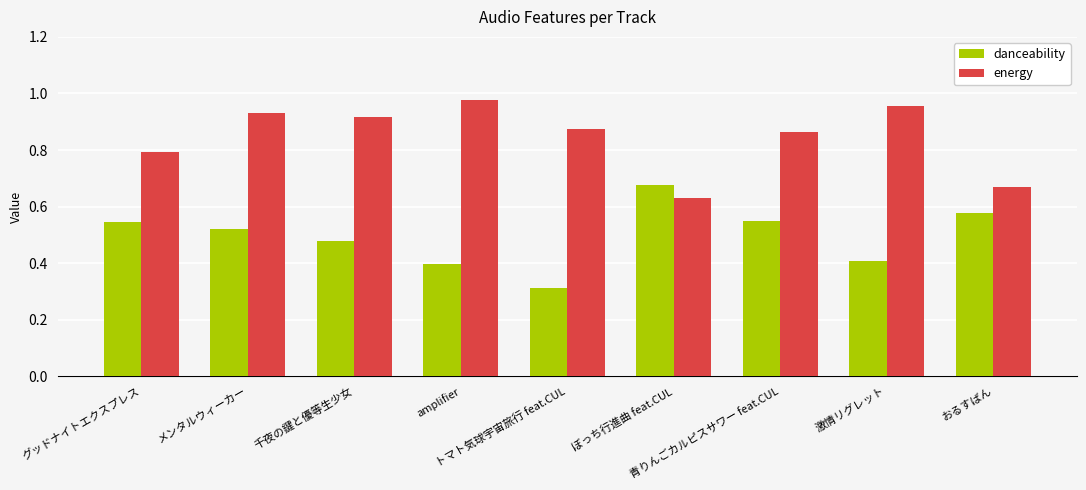

Between 青りんごカルピスサワー feat.CUL and おるすばん, which series saw the biggest shift?

energy